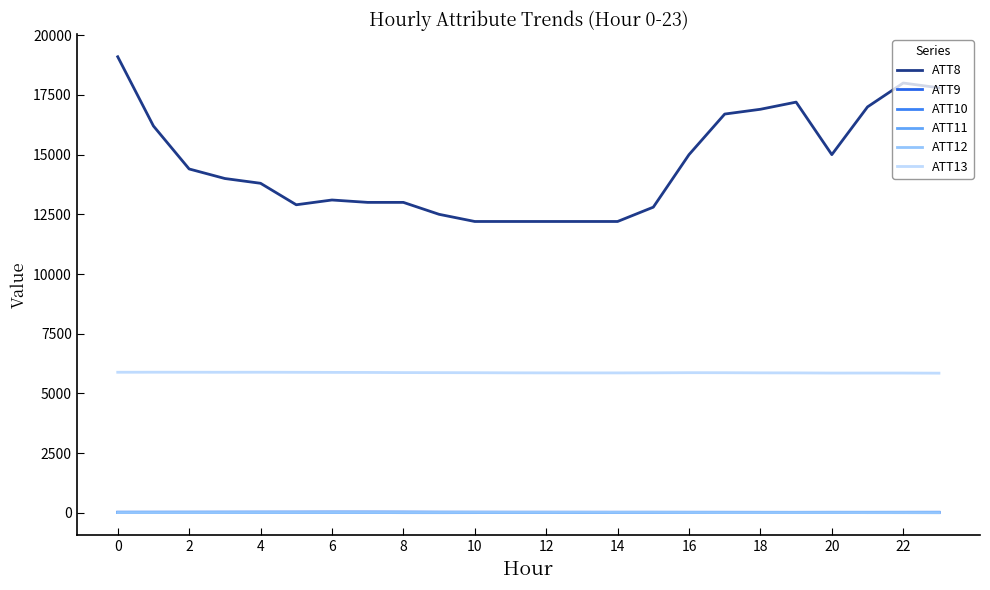

Is this an area chart (filled region under the line)?

No